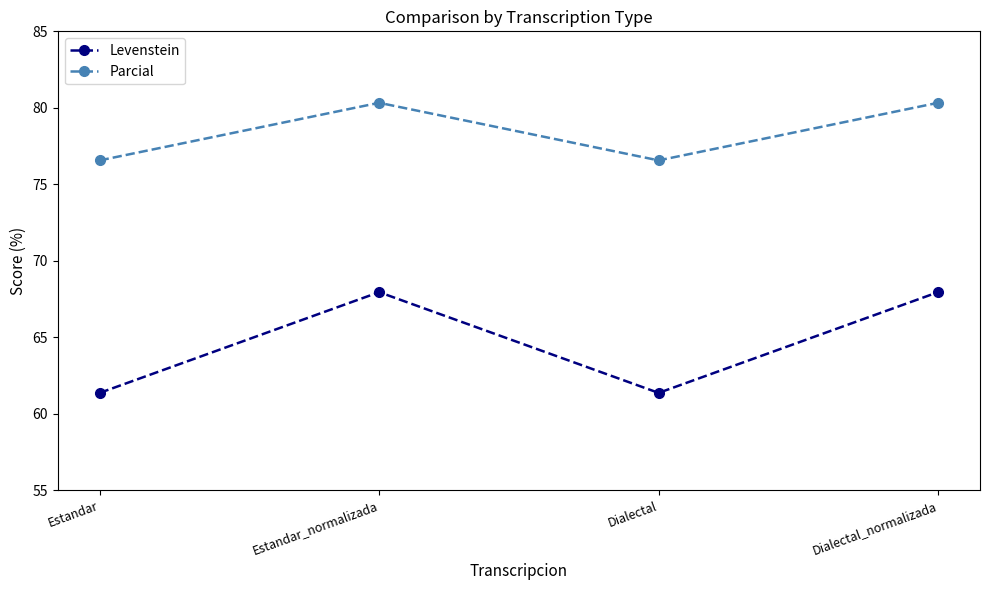

What is the maximum value shown in the chart?

80.3